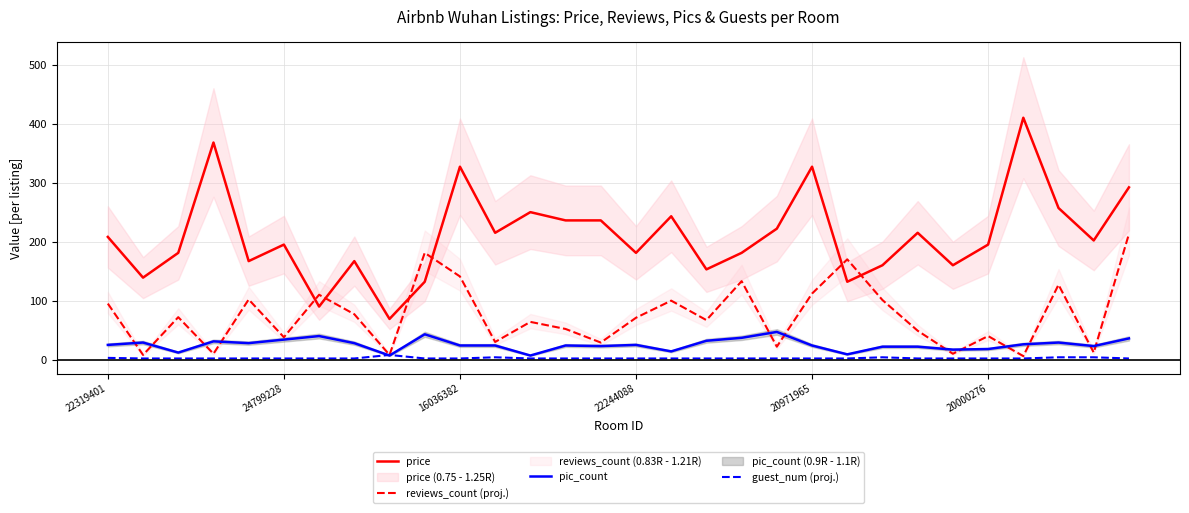

At which category is the sum across all series the highest?

29